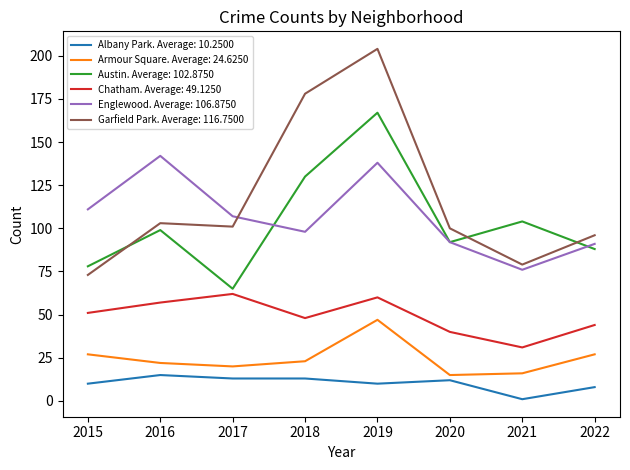

The Albany Park. Average: 10.2500 series shows 13 at 2018. True or false?

True